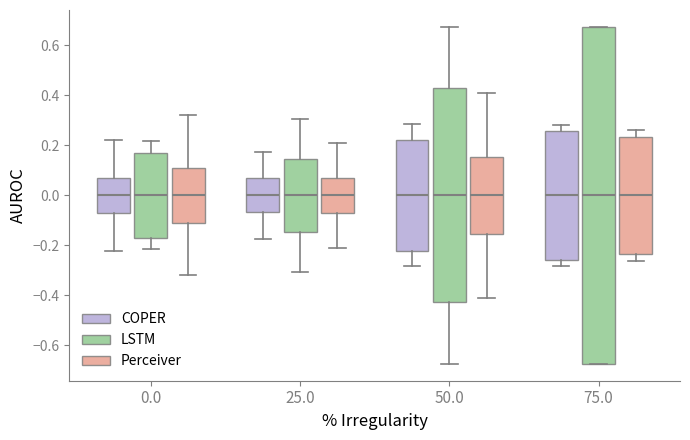

Comparing the boxes themselves (not the whiskers), which one is the tallest?

75.0 (LSTM)